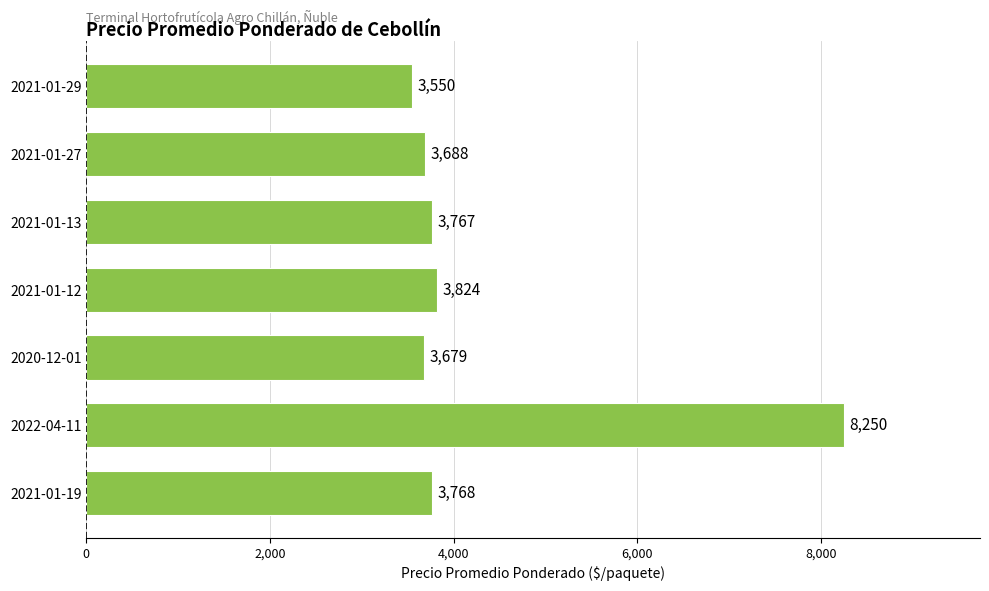

How many series are shown in this chart?

1